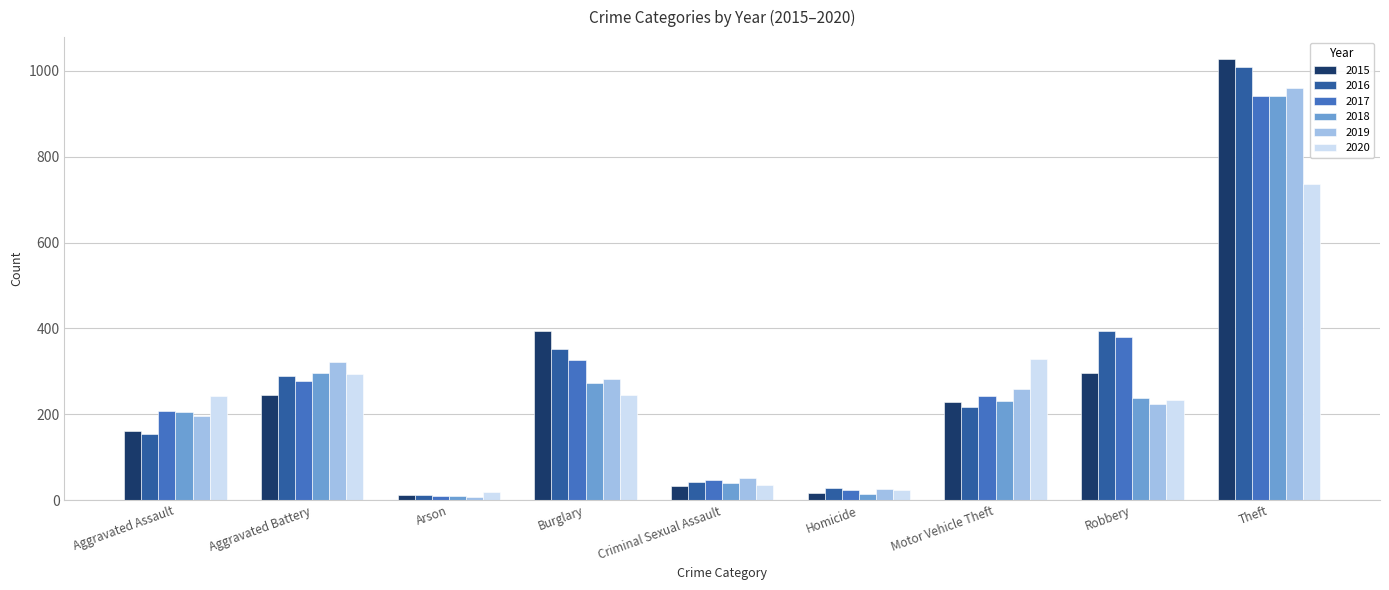

What is the difference between the 2020 values at Aggravated Battery and Robbery?

61